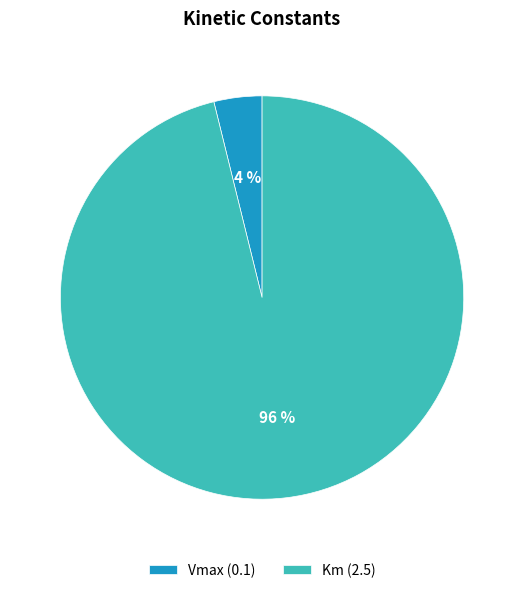

To the nearest percent, what percentage of the pie is Km?

96%